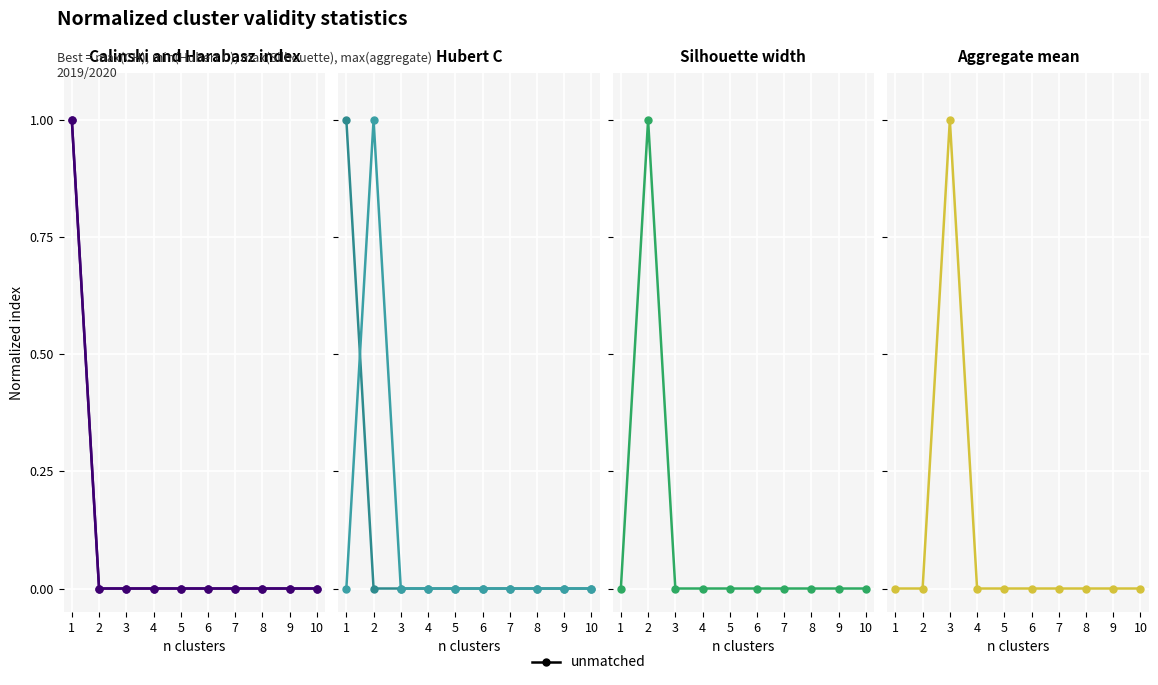

Is it true that 6 equals 0 at 4?

True